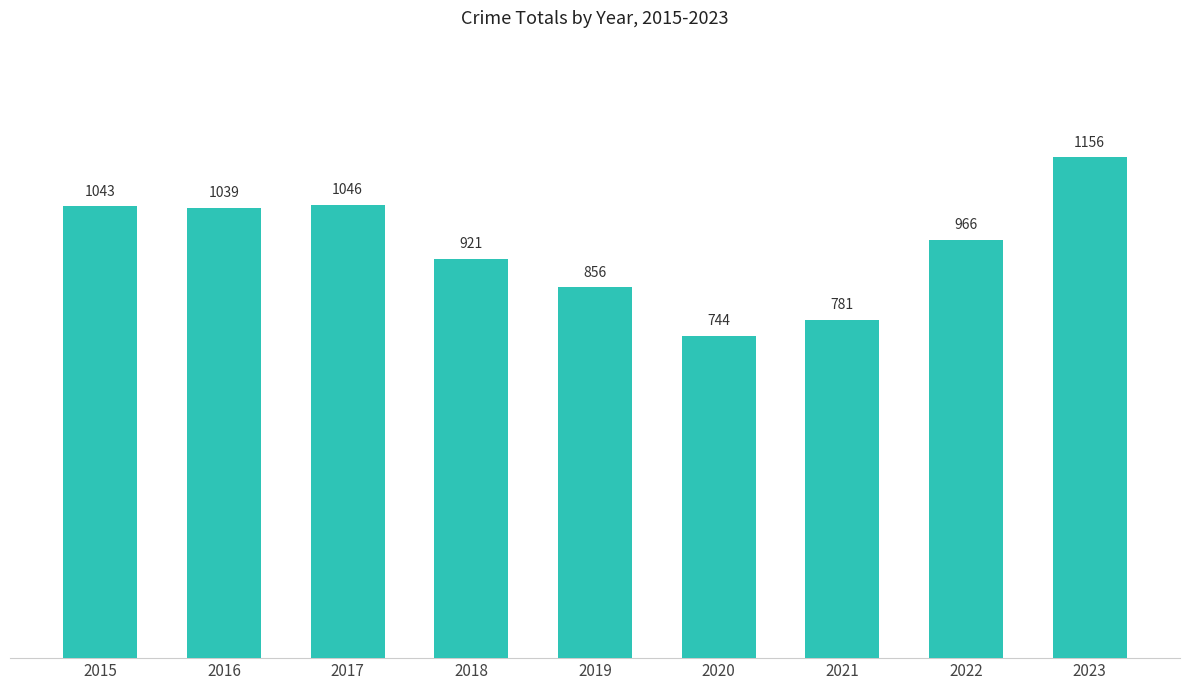

Does the chart contain any negative values?

No